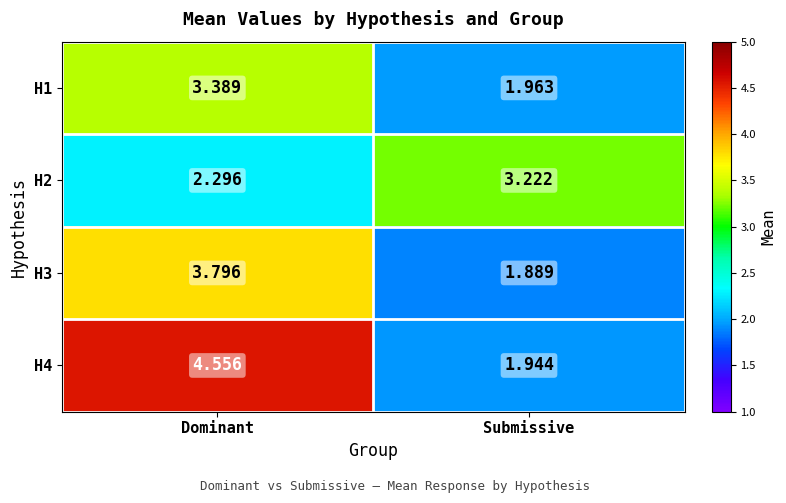

At which category is the sum across all series the highest?

Dominant